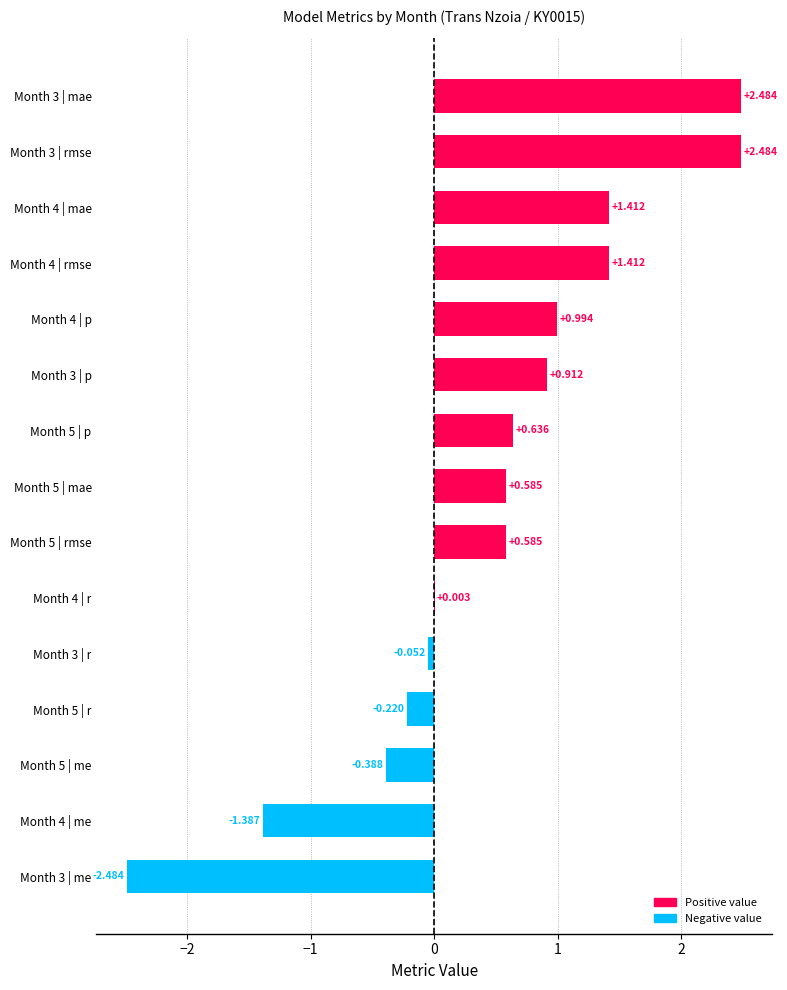

Are the bars horizontal?

Yes